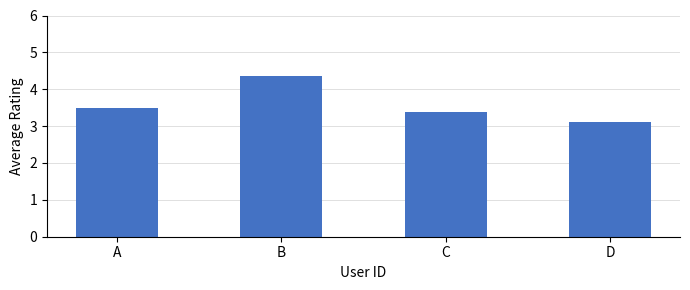

What is the value of the 3rd bar from the left?

3.4